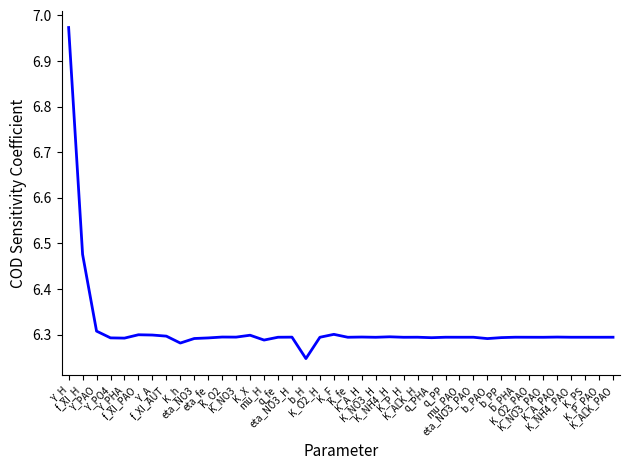

What is the difference between the maximum and minimum values?

0.7